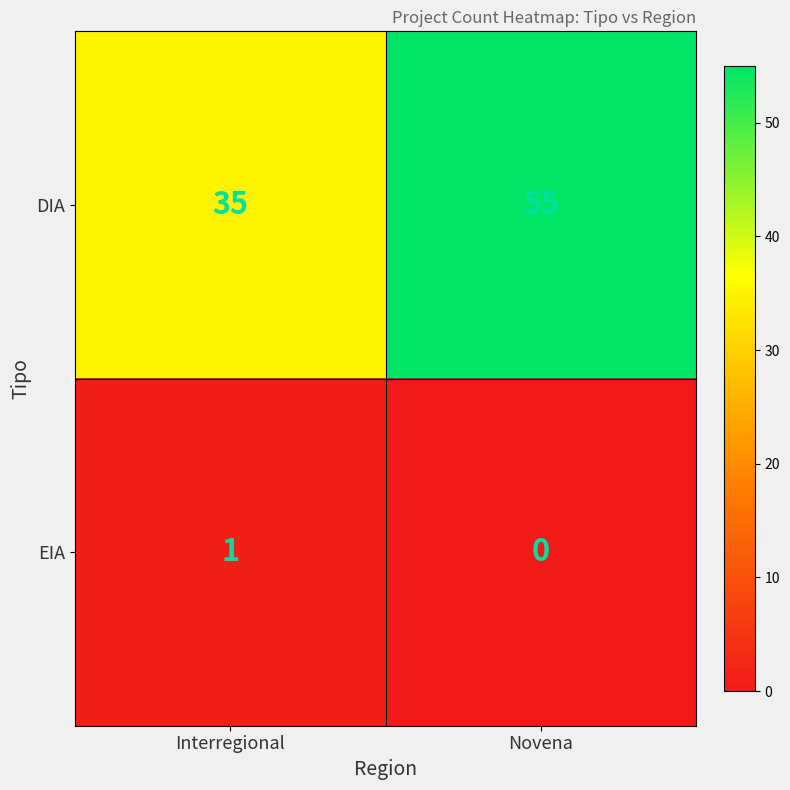

Reading right to left, what are all the values shown in this chart?

DIA: 55	35
EIA: 0	1